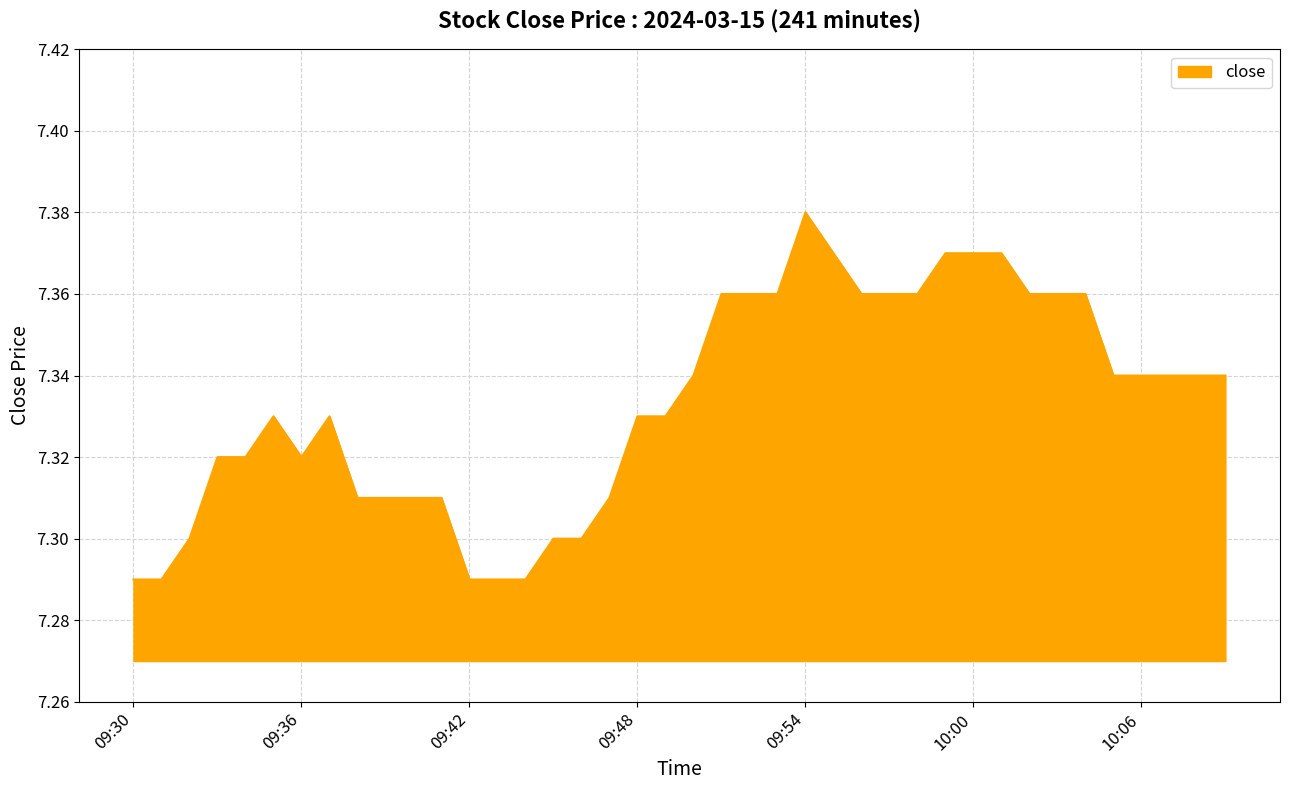

Does the chart display data point markers on the line(s)?

No